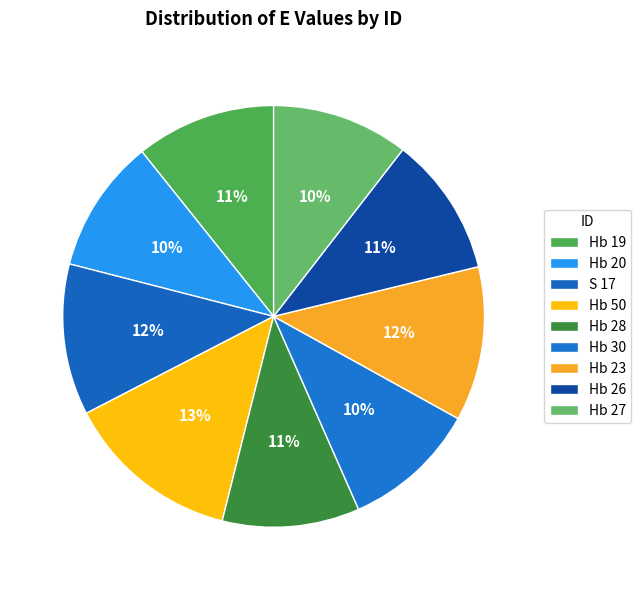

How many segments does this pie chart have?

9